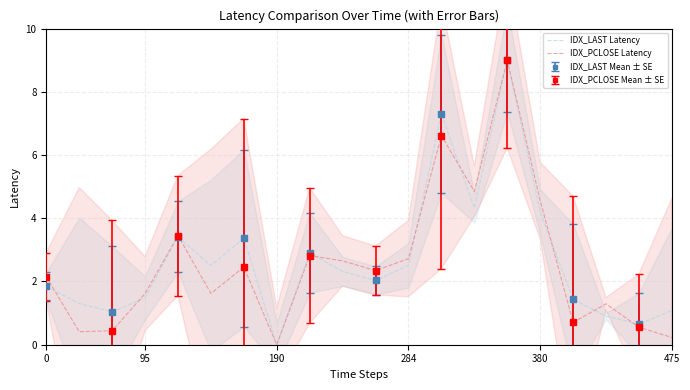

In IDX_PCLOSE Latency, how many points are higher than both neighbors (excluding endpoints)?

6